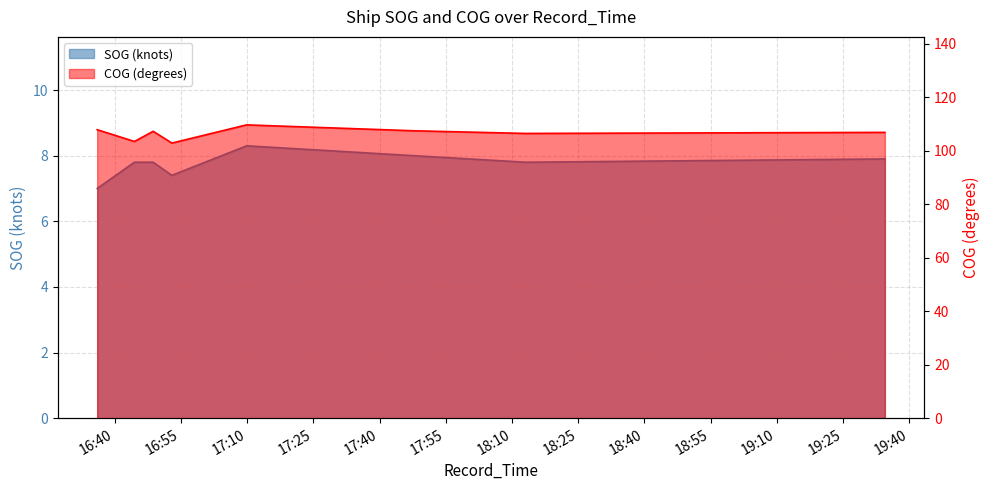

What is the sum of the COG values at 2024-04-23 19:34:27 and 2024-04-23 19:34:27?

213.6